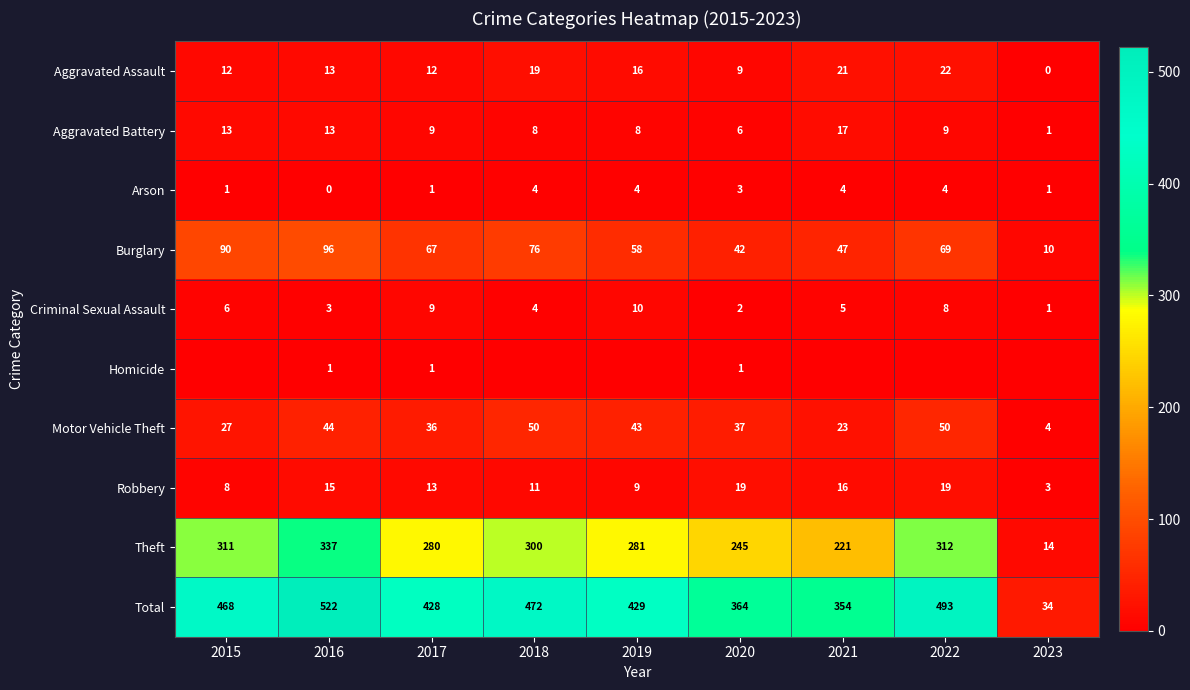

What is the difference between the maximum and minimum values in the Burglary series?

86